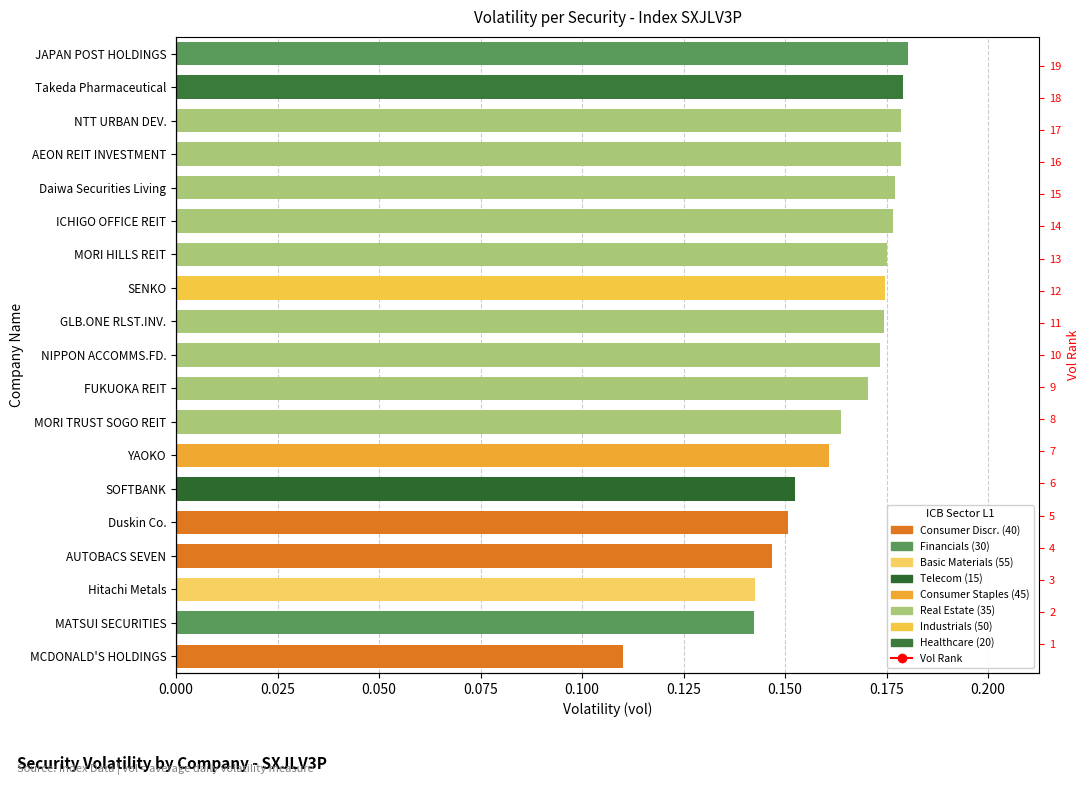

The chart shows a value of 5 at 0.125. True or false?

True